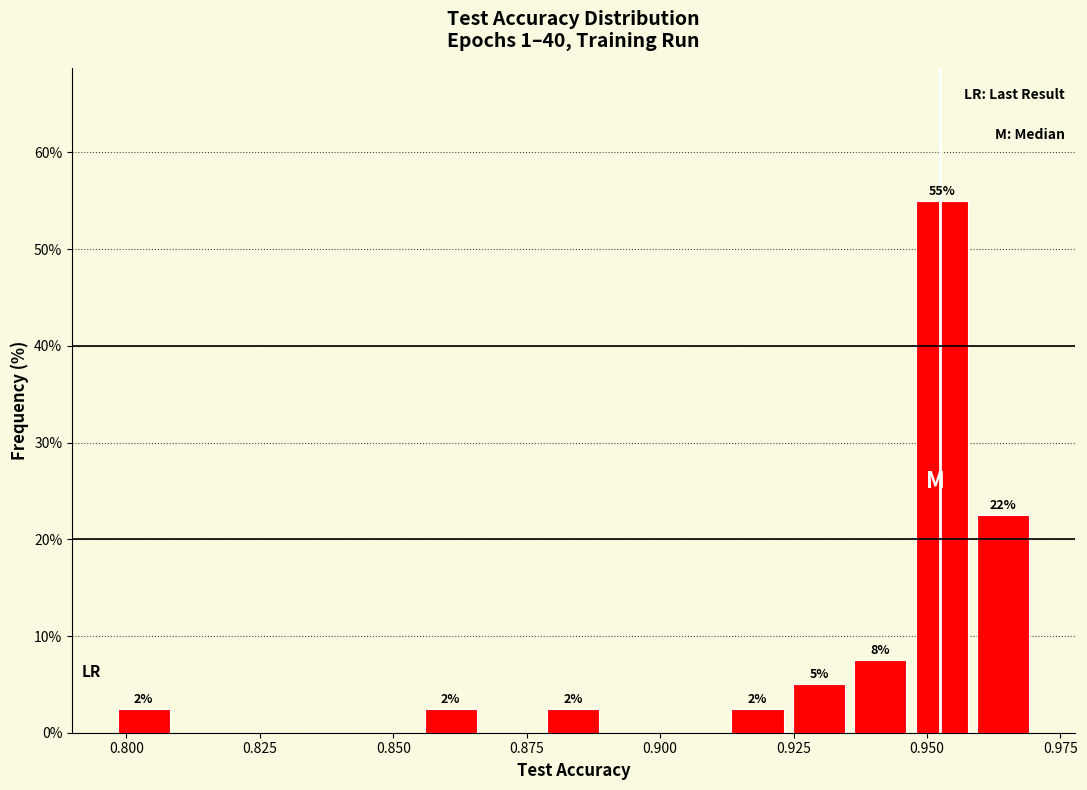

Read against the x-axis, roughly where is the centre of the tallest bar?

0.955